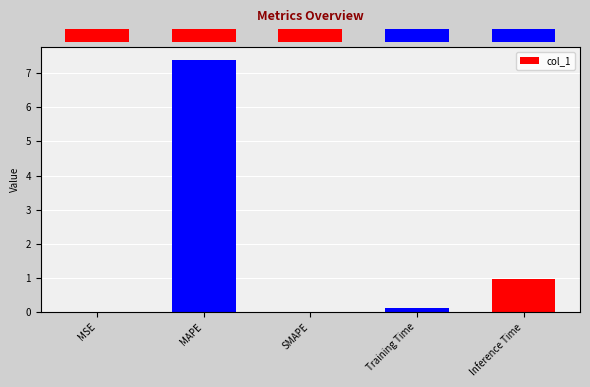

Between Inference Time and MAPE, which is larger?

MAPE